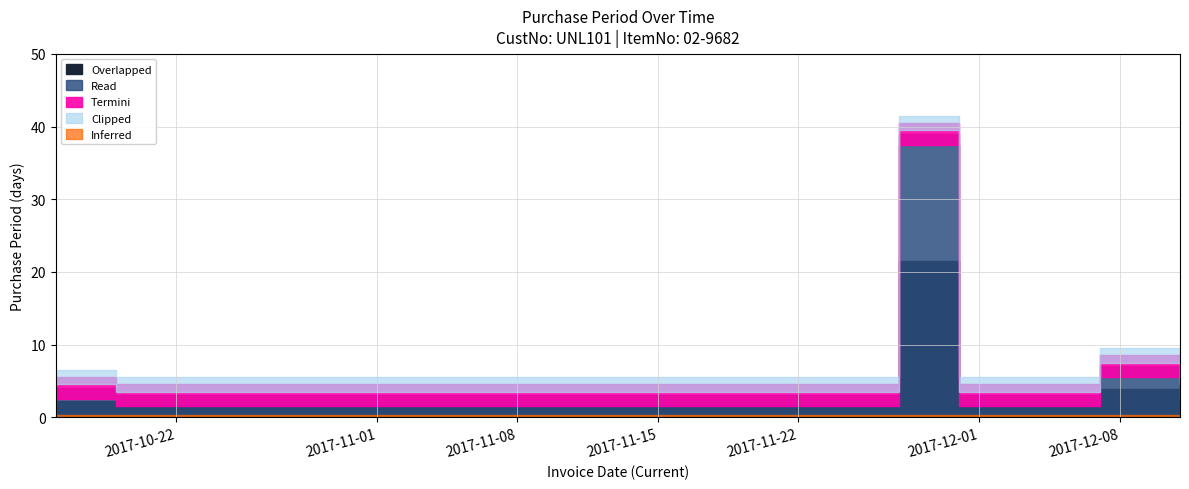

What is the value of the 1st point from the left?

4